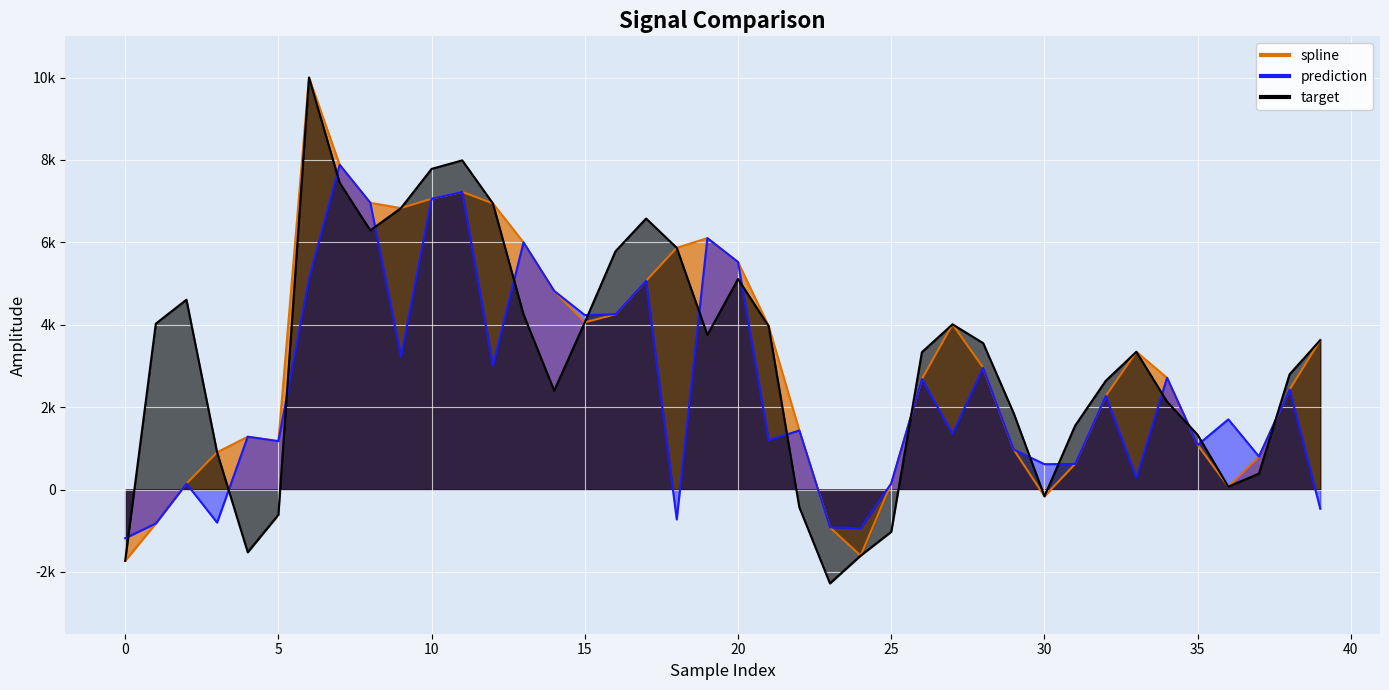

What is the value of the target point at the 37th from the left?

68.5